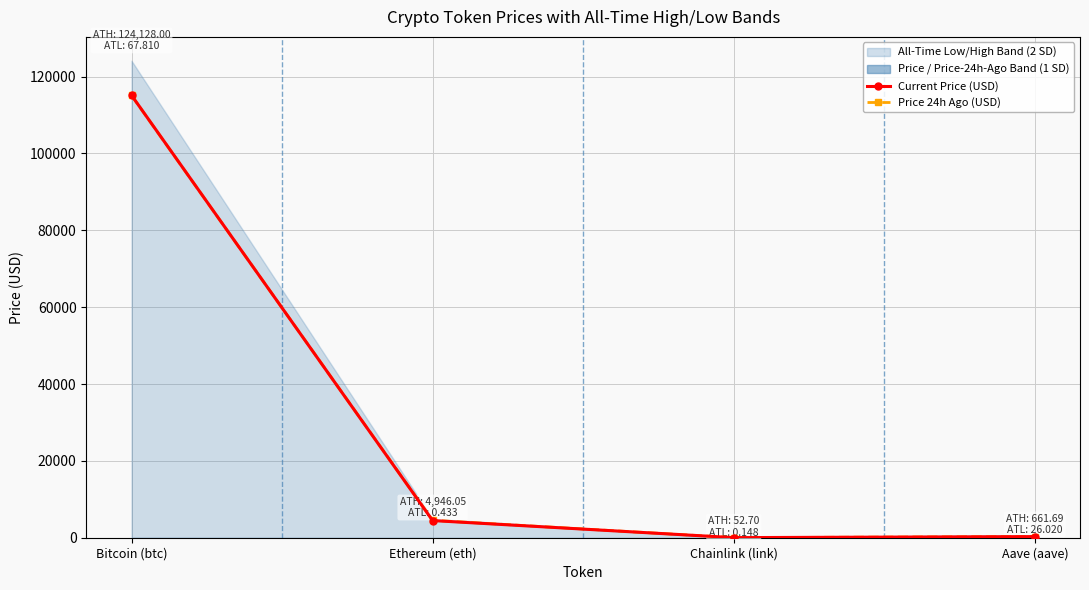

What is the smallest value displayed?

23.4